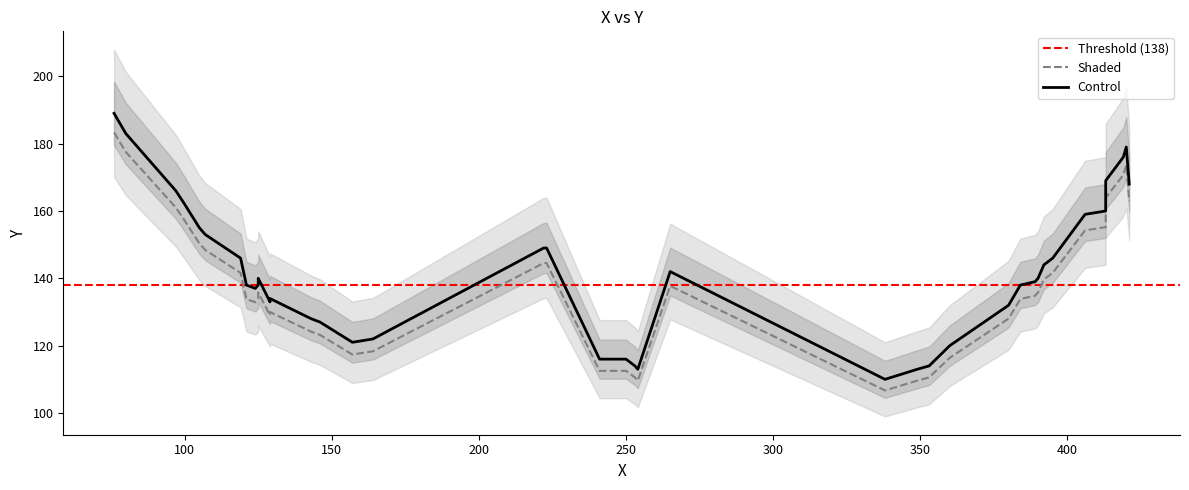

What is the sum of all Control values?

5678